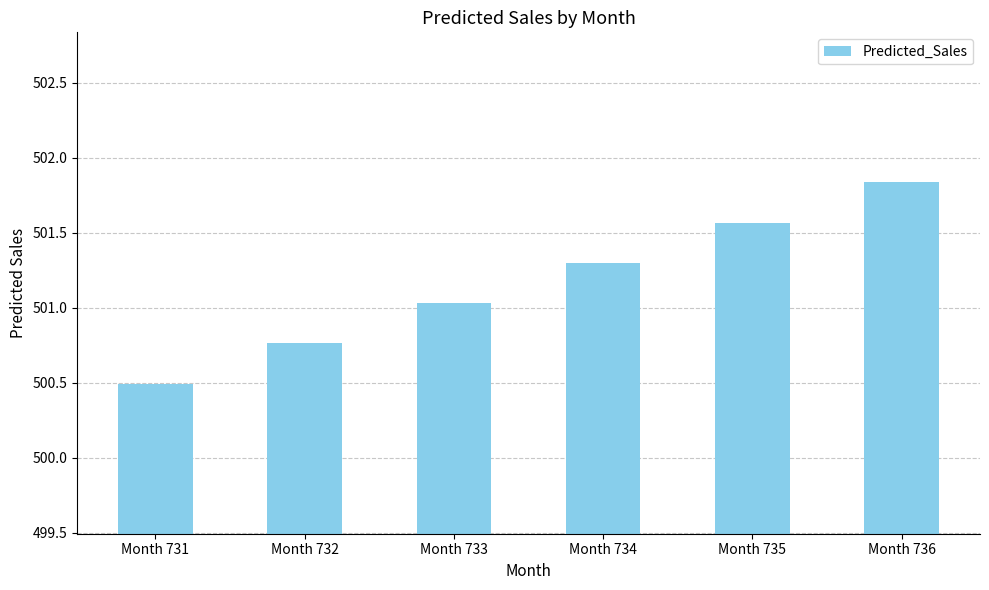

Which label corresponds to the largest value in the chart?

Month 736